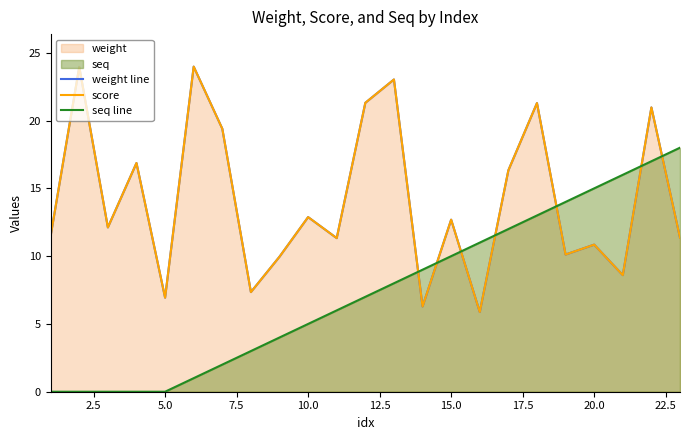

What is the sum of all score values?

325.0